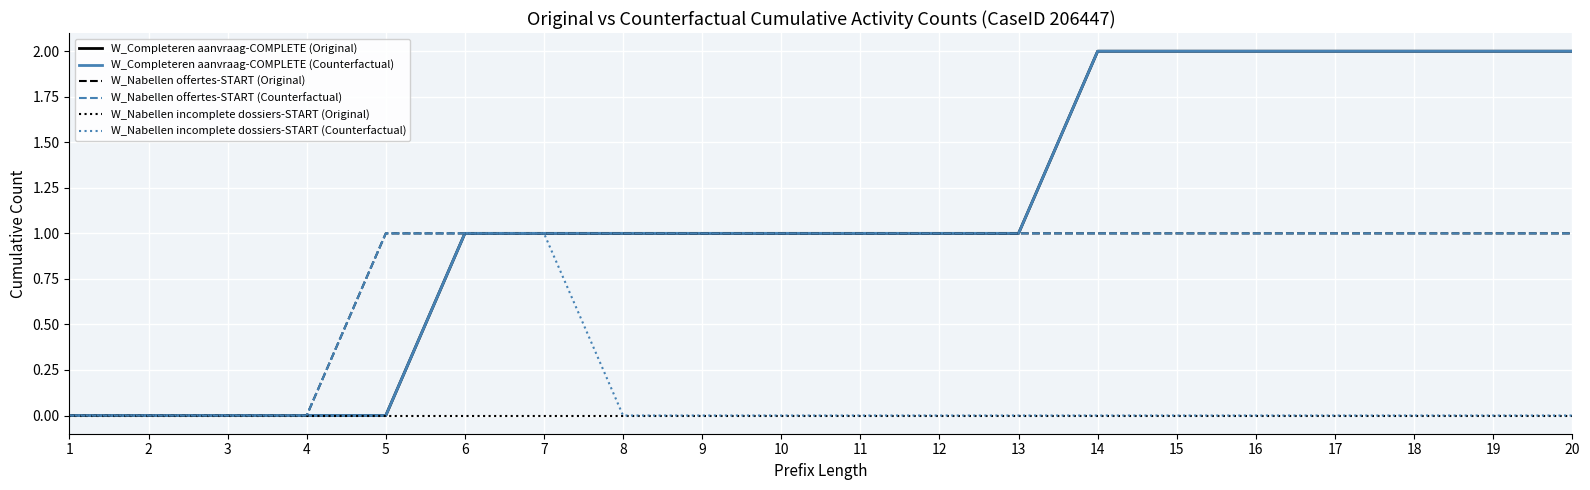

Reading left to right, extract all data points from this chart.

W_Completeren aanvraag-COMPLETE (Original): 0	0	0	0	0	1	1	1	1	1	1	1	1	2	2	2	2	2	2	2
W_Completeren aanvraag-COMPLETE (Counterfactual): 0	0	0	0	0	1	1	1	1	1	1	1	1	2	2	2	2	2	2	2
W_Nabellen offertes-START (Original): 0	0	0	0	1	1	1	1	1	1	1	1	1	1	1	1	1	1	1	1
W_Nabellen offertes-START (Counterfactual): 0	0	0	0	1	1	1	1	1	1	1	1	1	1	1	1	1	1	1	1
W_Nabellen incomplete dossiers-START (Original): 0	0	0	0	0	0	0	0	0	0	0	0	0	0	0	0	0	0	0	0
W_Nabellen incomplete dossiers-START (Counterfactual): 0	0	0	0	1	1	1	0	0	0	0	0	0	0	0	0	0	0	0	0